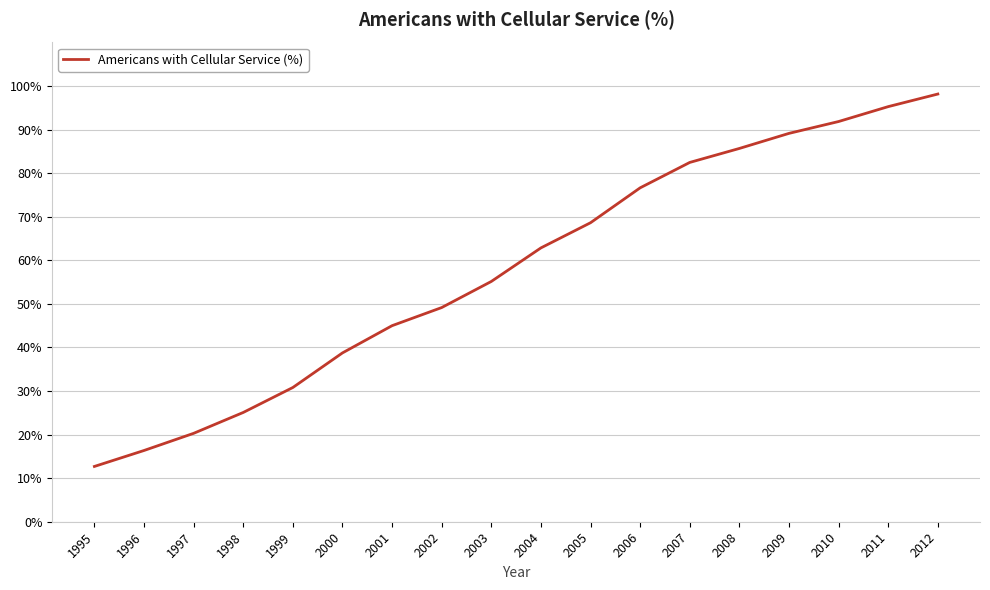

Which label corresponds to the smallest value in the chart?

1995